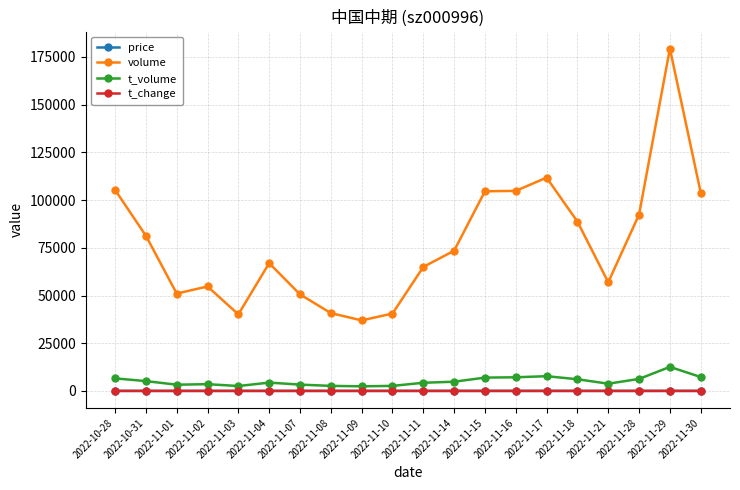

The volume series shows 179376.0 at 2022-11-29. True or false?

True